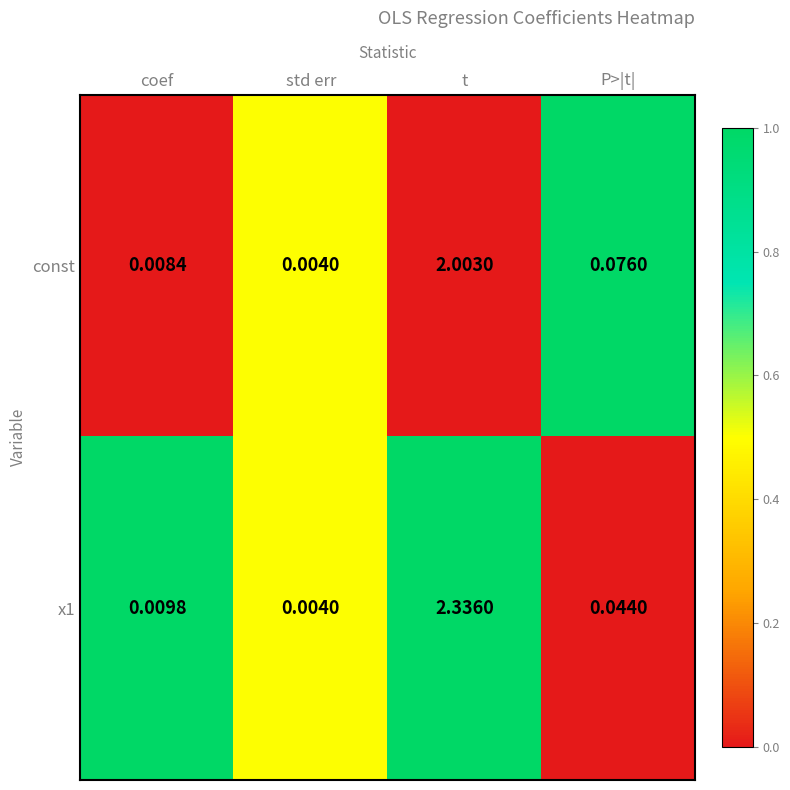

At which label is x1 closest to 1?

P>|t|